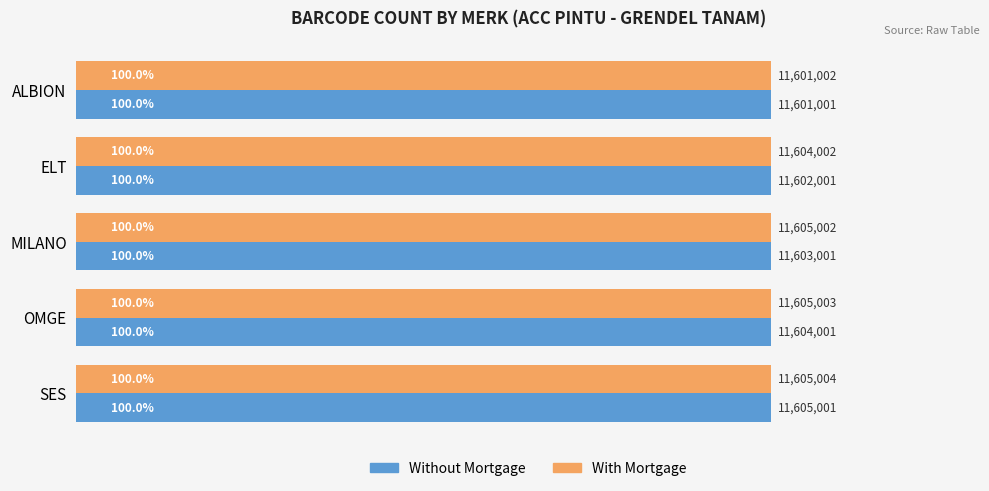

What are all the series names shown in the legend?

Without Mortgage, With Mortgage